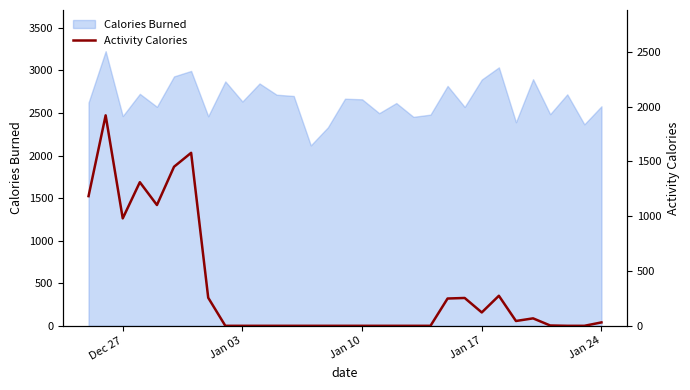

The value of Calories Burned at Jan 24 is 2578. True or false?

True